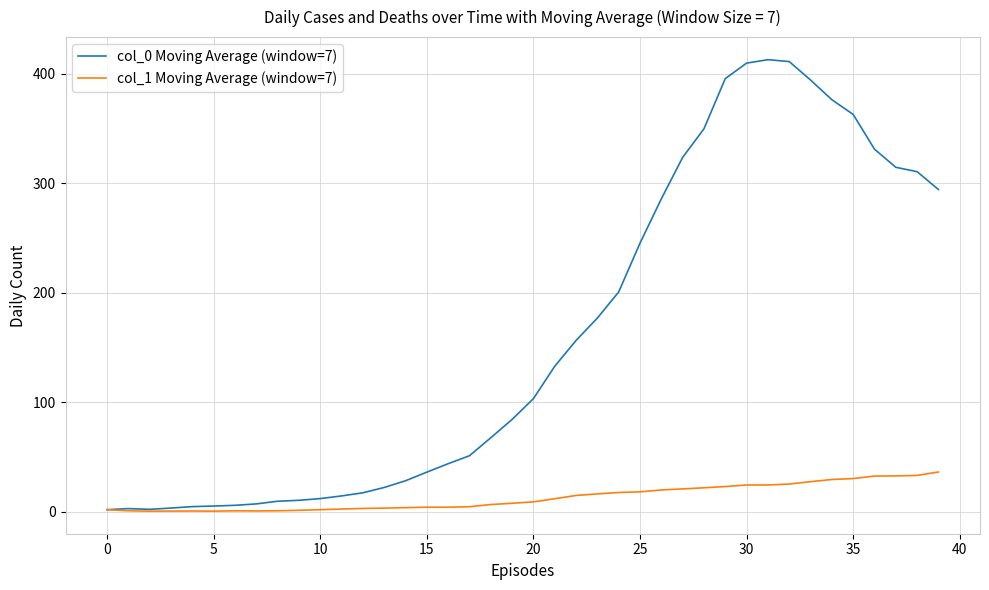

List the series in order of their peak value, lowest first.

col_1 Moving Average (window=7), col_0 Moving Average (window=7)